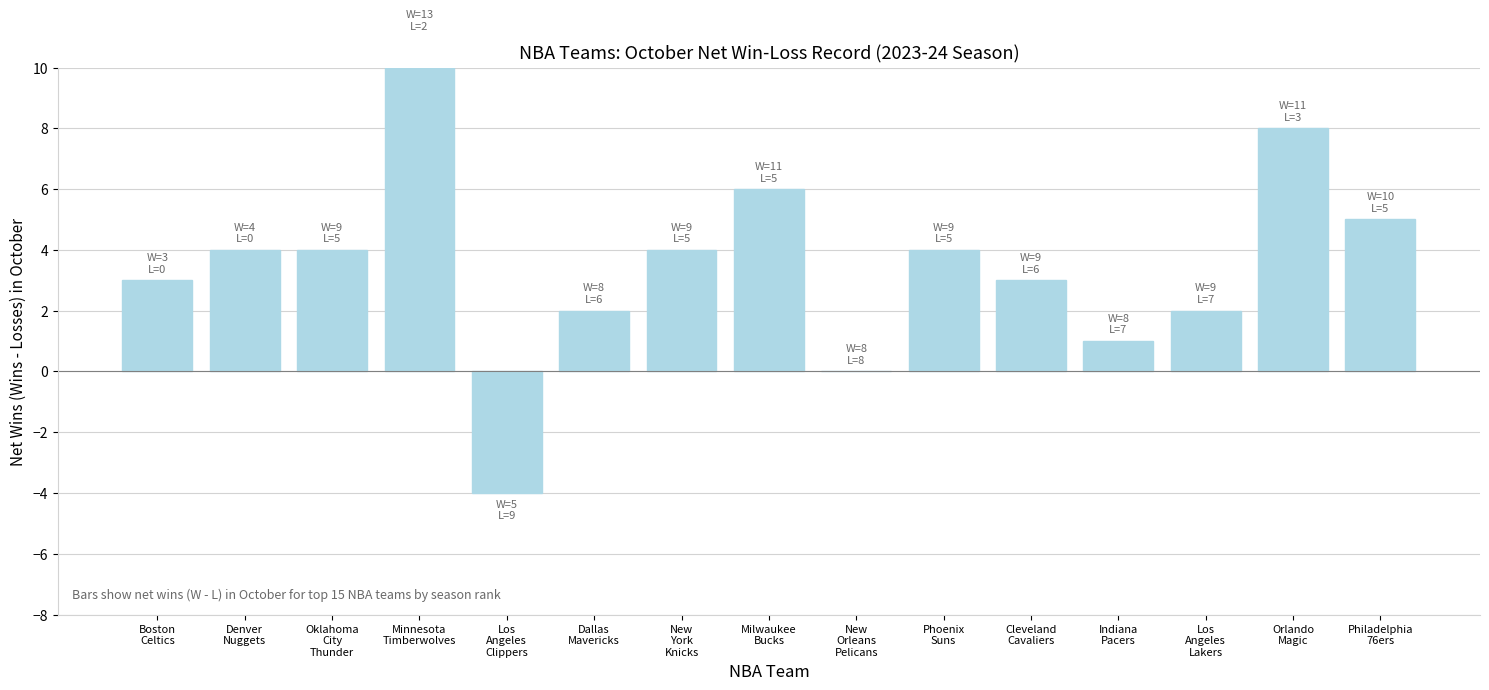

What is the difference between the maximum and second lowest values?

11